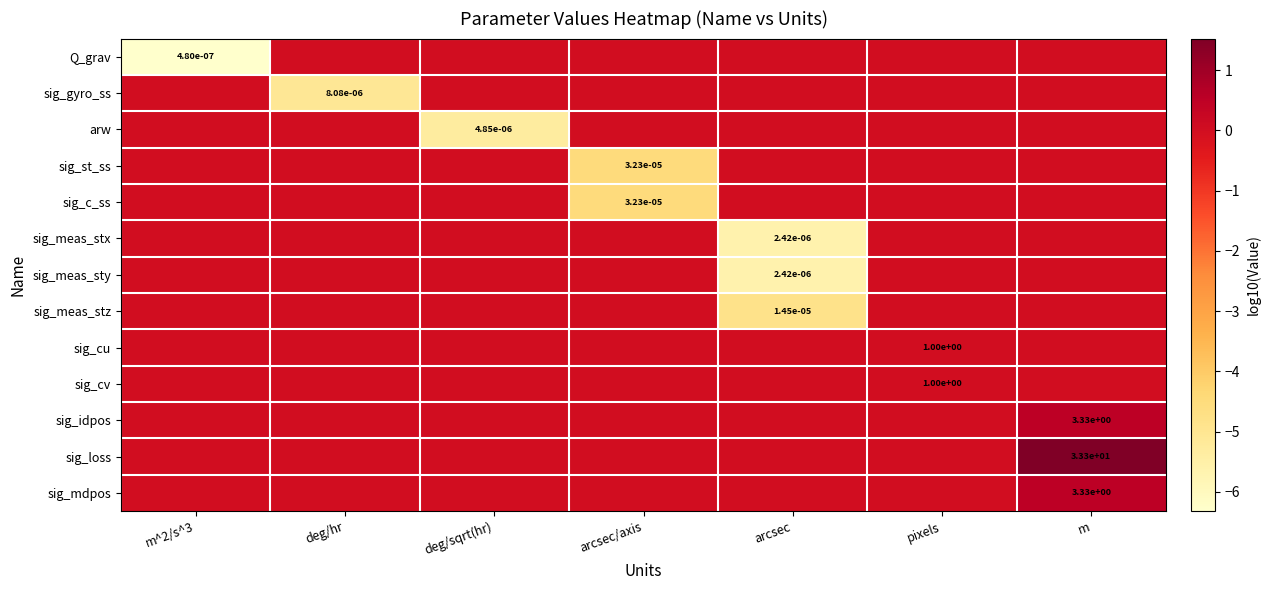

Rank the series by their maximum value, from highest to lowest.

sig_loss, sig_idpos, sig_mdpos, Q_grav, sig_gyro_ss, arw, sig_st_ss, sig_c_ss, sig_meas_stx, sig_meas_sty, sig_meas_stz, sig_cu, sig_cv